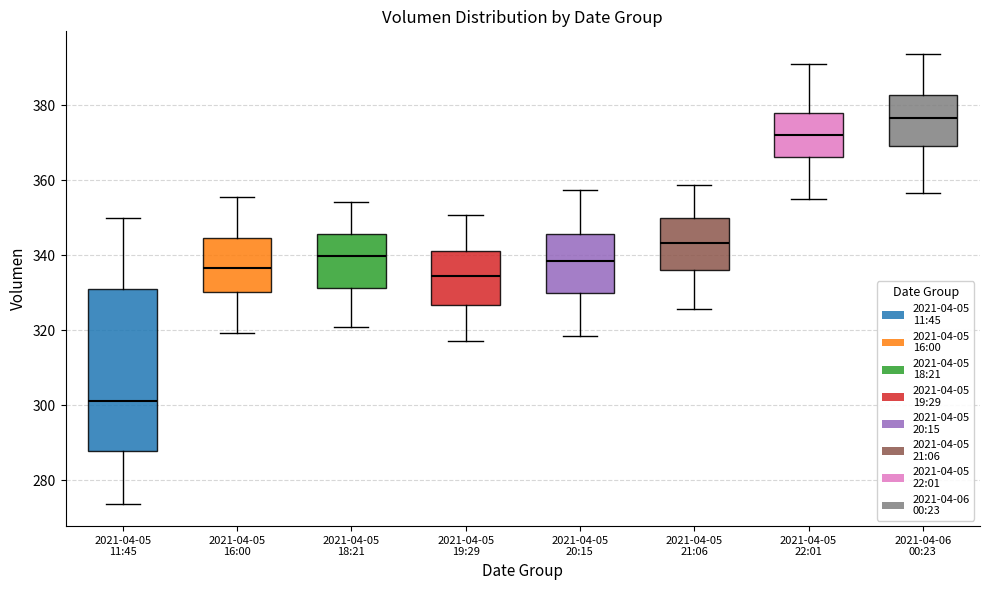

Reading left to right, transcribe this box plot: for each box, give where its median line is, the range the box spans, and where its two whiskers end, as read against the y-axis. The values are not printed on the chart, so give them approximately, as read against the axis.

2021-04-05 11:45: median 302, box 288 to 330, whiskers 274 to 350
2021-04-05 16:00: median 336, box 330 to 344, whiskers 320 to 356
2021-04-05 18:21: median 340, box 332 to 346, whiskers 320 to 354
2021-04-05 19:29: median 334, box 326 to 342, whiskers 318 to 350
2021-04-05 20:15: median 338, box 330 to 346, whiskers 318 to 358
2021-04-05 21:06: median 344, box 336 to 350, whiskers 326 to 358
2021-04-05 22:01: median 372, box 366 to 378, whiskers 356 to 392
2021-04-06 00:23: median 376, box 370 to 382, whiskers 356 to 394